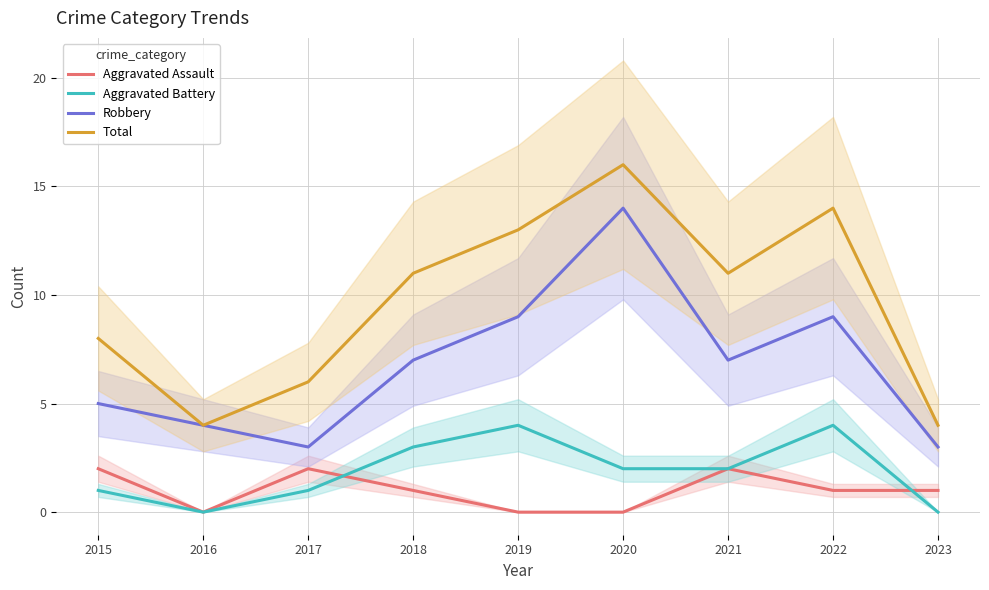

How many interior local peaks does the Robbery series have?

2